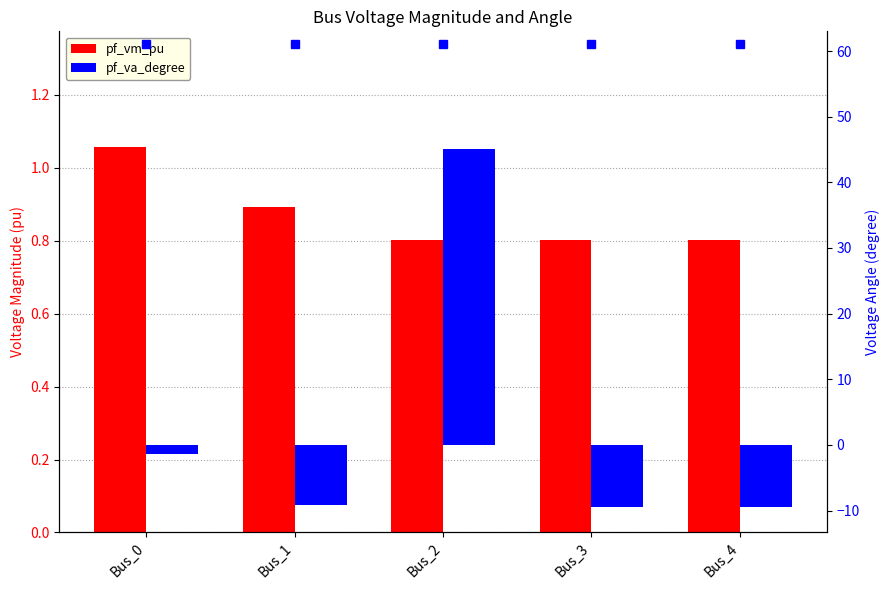

How many negative values does the pf_va_degree series have?

4